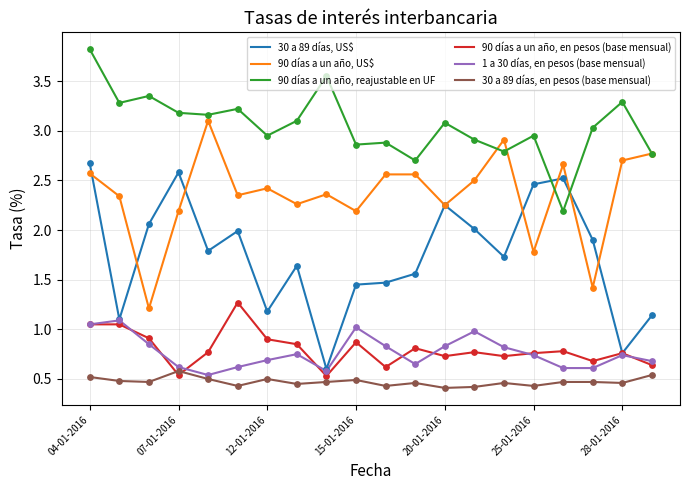

True or false: 90 días a un año, US$ and 90 días a un año, en pesos (base mensual) intersect in this chart.

False